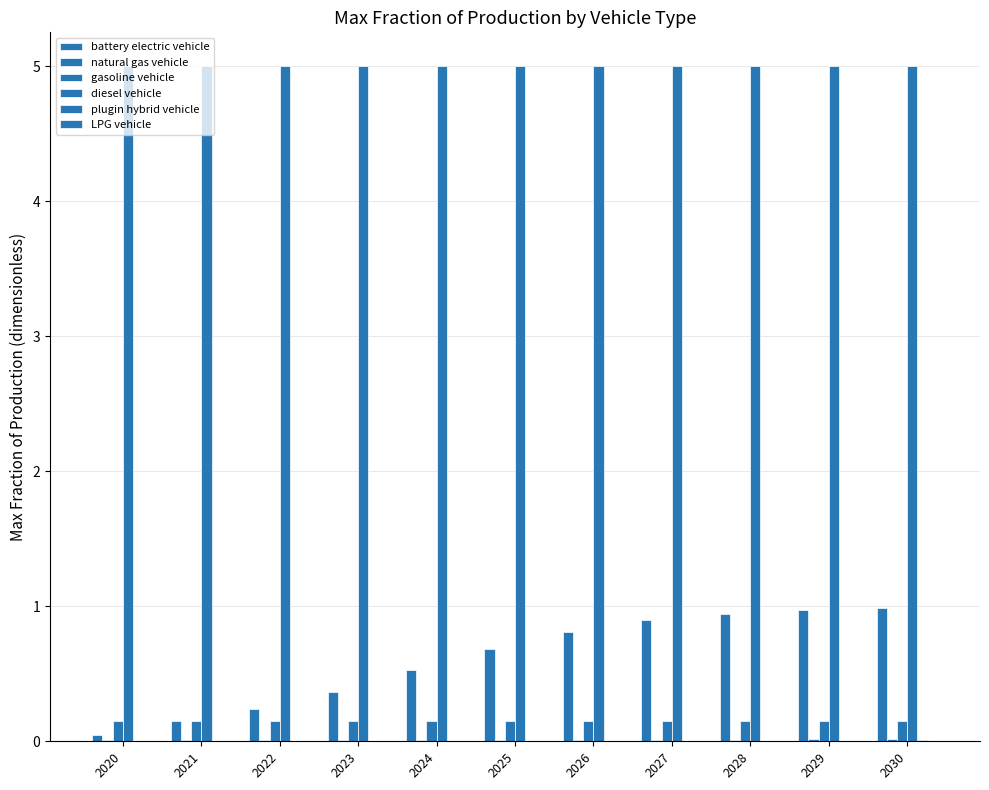

Which series has the largest range (max minus min)?

battery electric vehicle